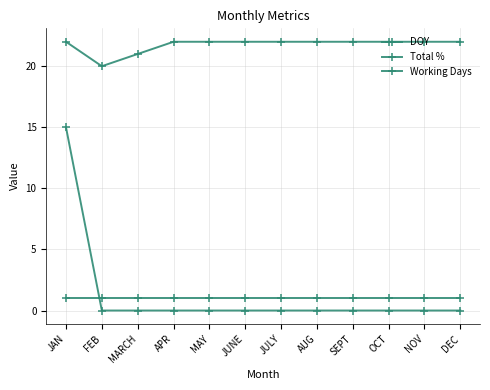

Count the number of categories in the chart.

12